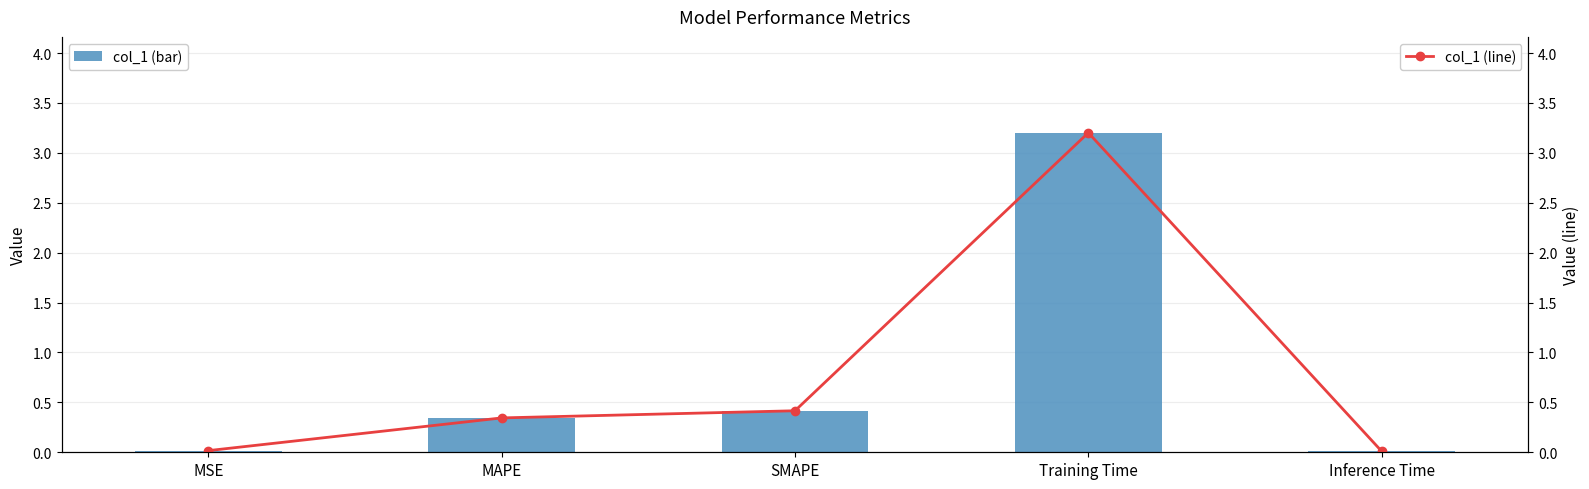

At which category is the sum across all series the highest?

Training Time